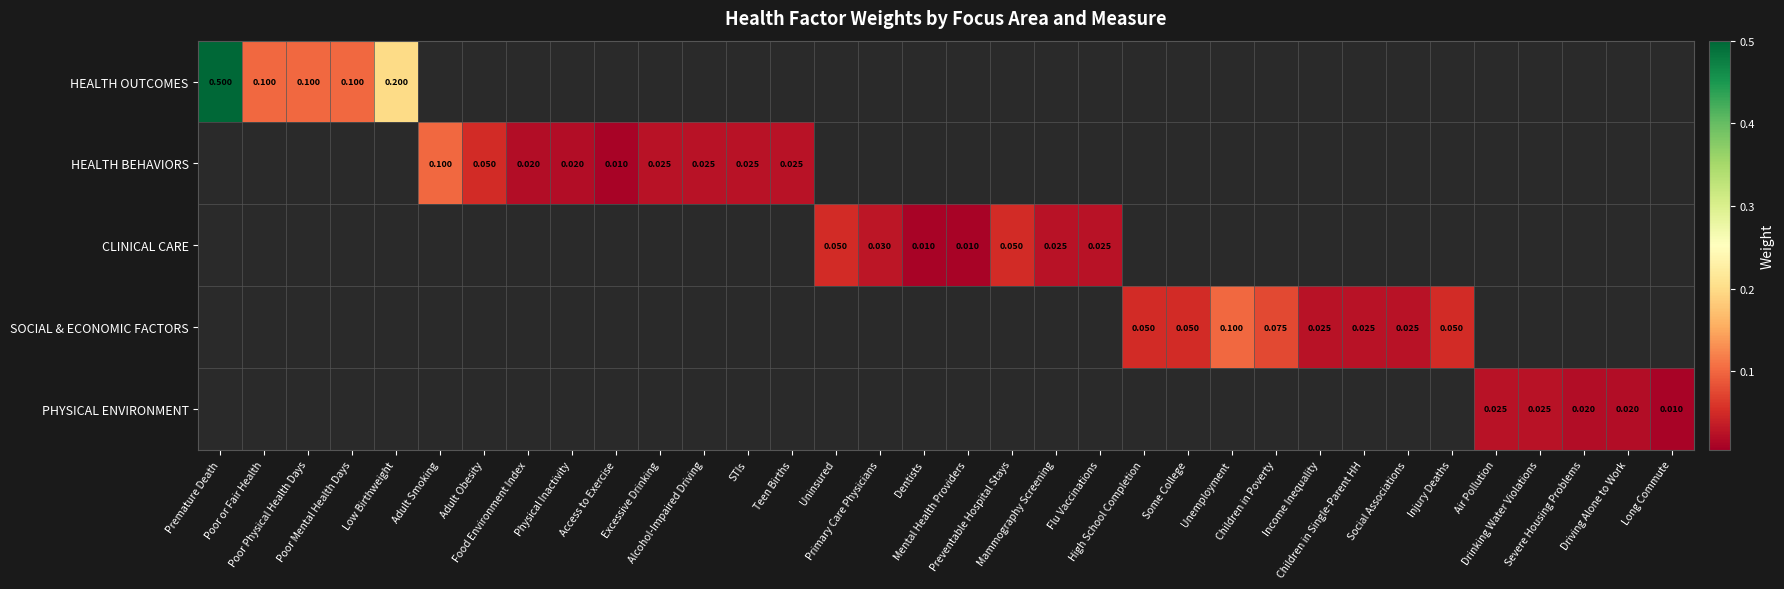

The CLINICAL CARE series shows 0.0 at Primary Care Physicians. True or false?

False